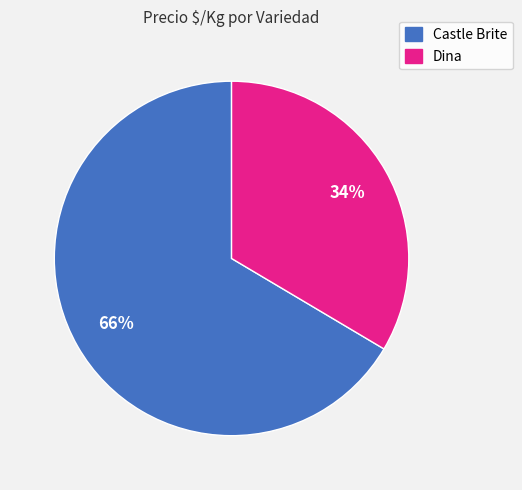

To the nearest percent, what is the average slice percentage?

50%